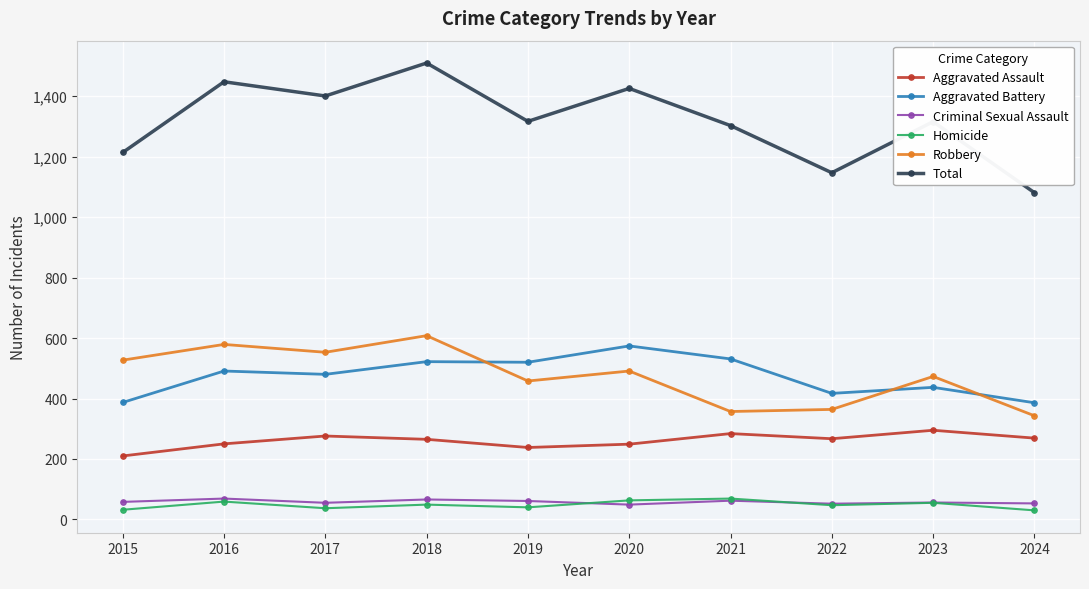

In Criminal Sexual Assault, how many points are lower than both neighbors (excluding endpoints)?

3